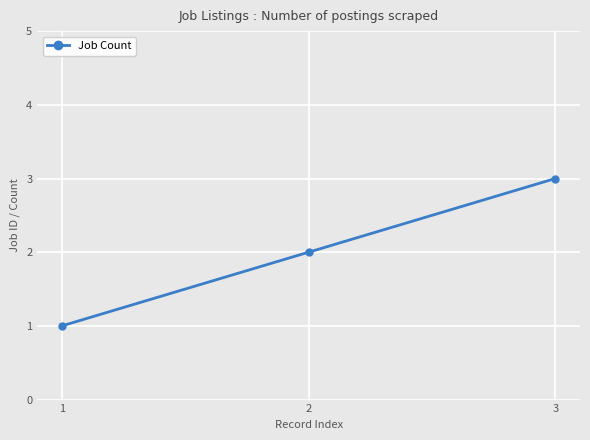

List the labels in order of value, largest first.

3, 2, 1